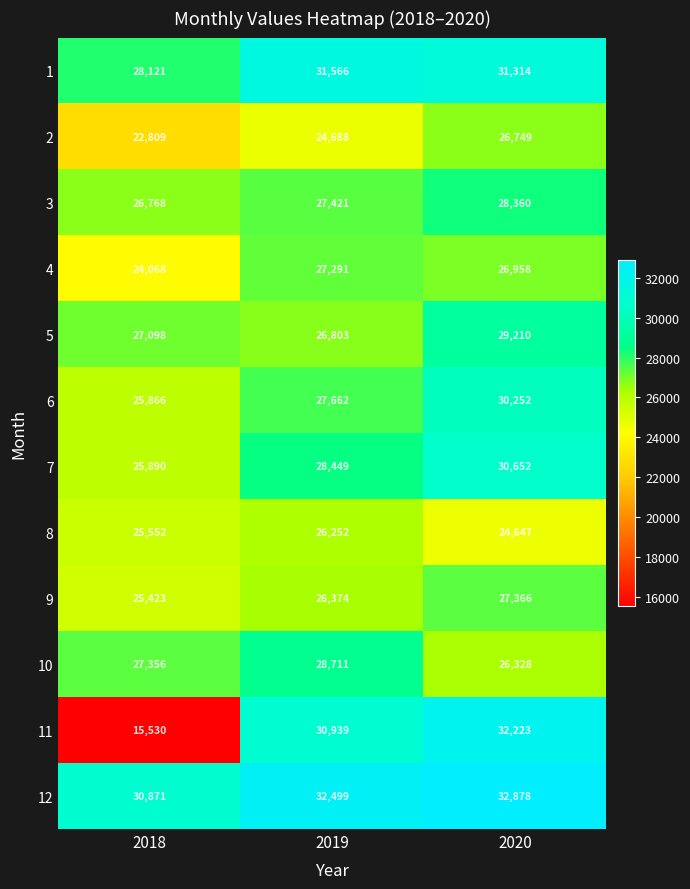

How many categories are shown in the chart?

3